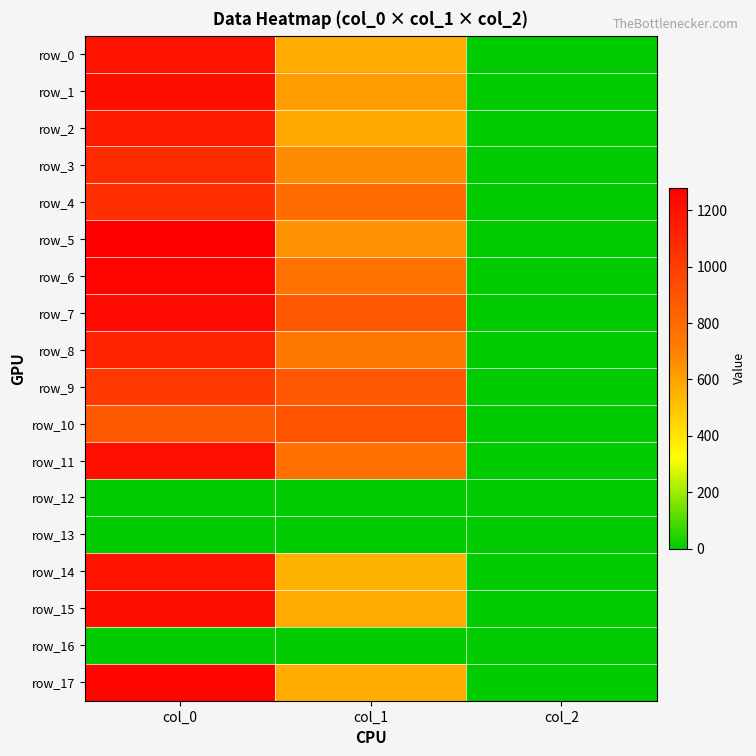

At which category is the sum across all series the highest?

col_0